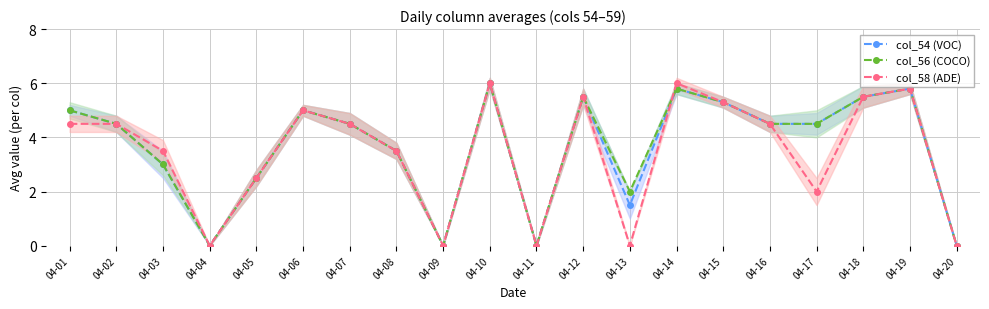

What value does the col_56 (COCO) series have at 04-01?

5.0